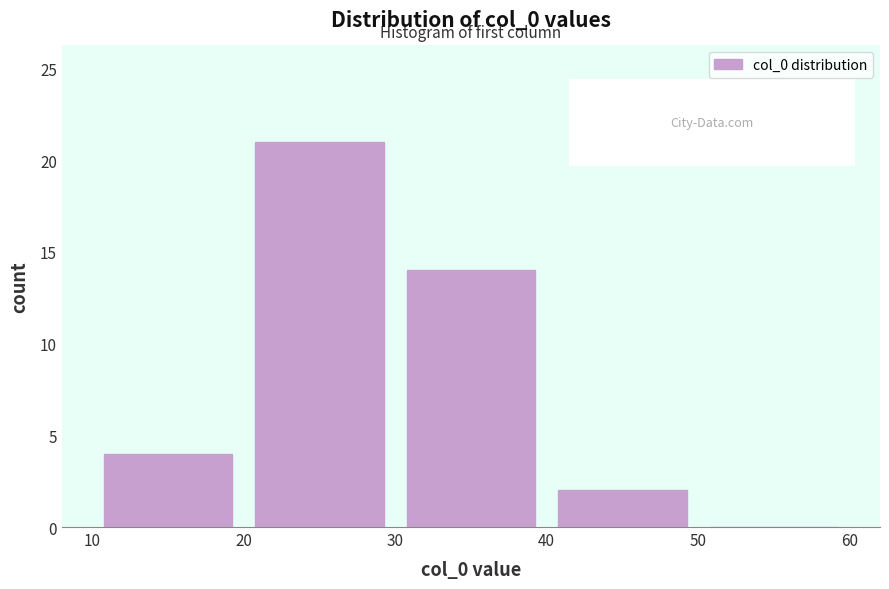

What is the height of the bar covering 10 to 20 on the x-axis? The values are not printed on the chart, so give them approximately, as read against the axis.

4